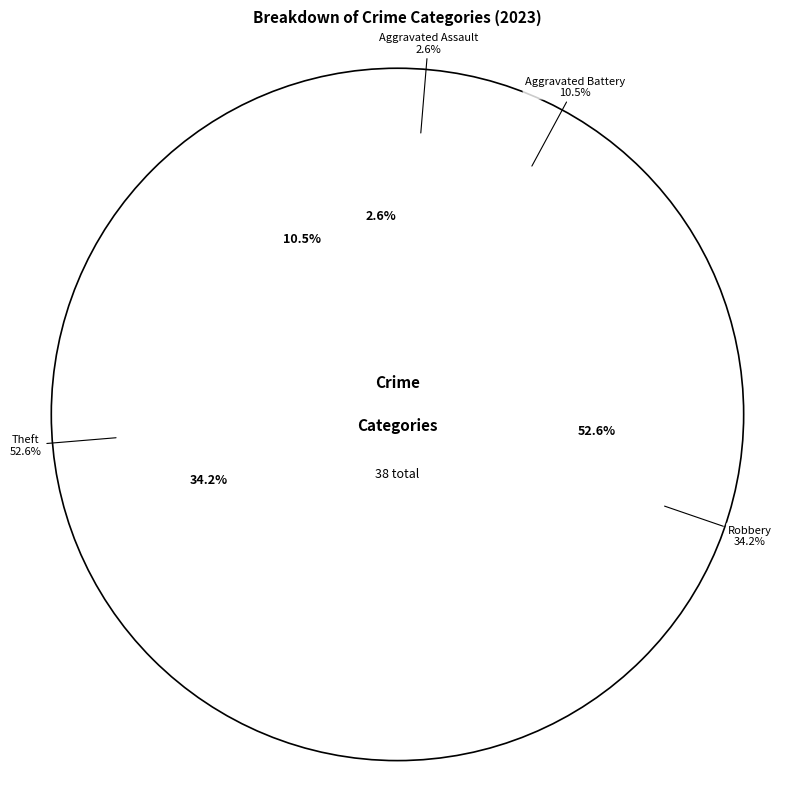

Count the number of slices in the pie.

4